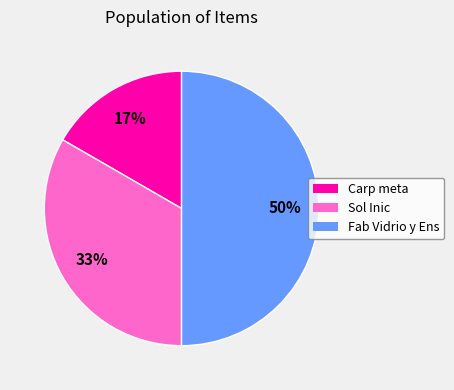

Do Carp meta and Fab Vidrio y Ens together represent more than half of the pie?

Yes